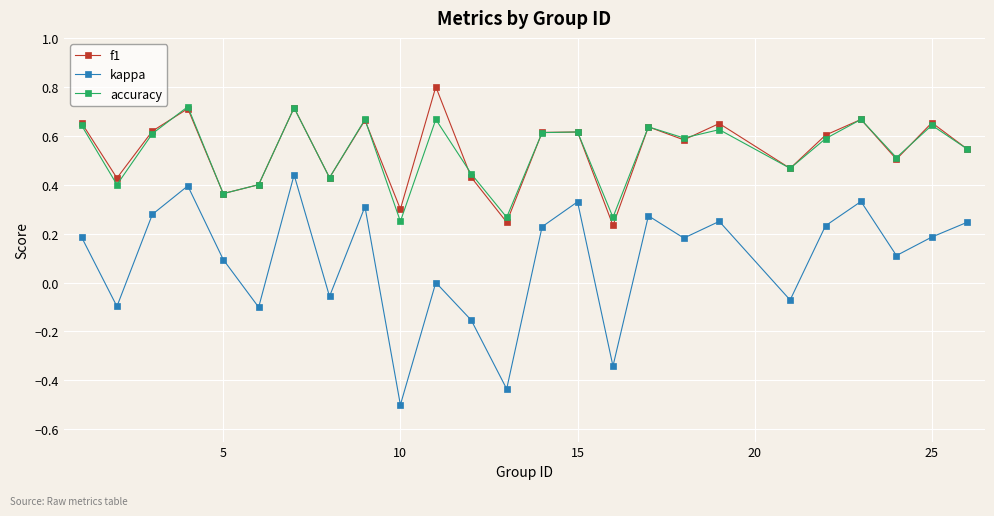

Rank the series by their maximum value, from highest to lowest.

f1, accuracy, kappa